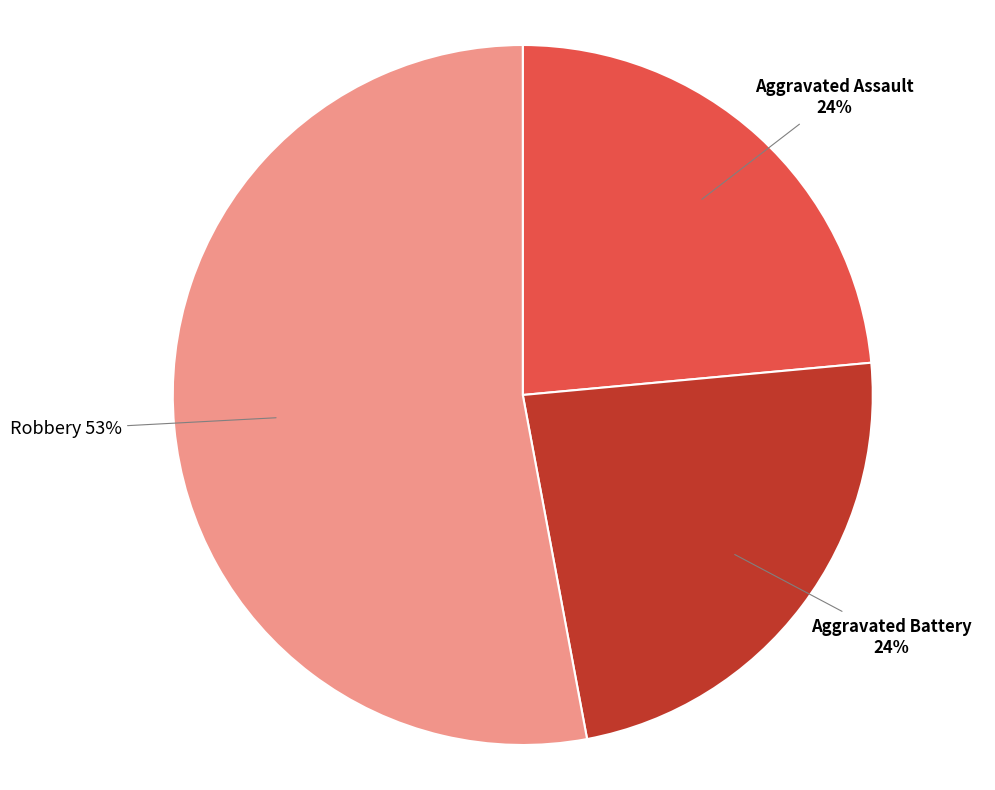

Is the sum of Aggravated Battery and Robbery greater than half?

Yes